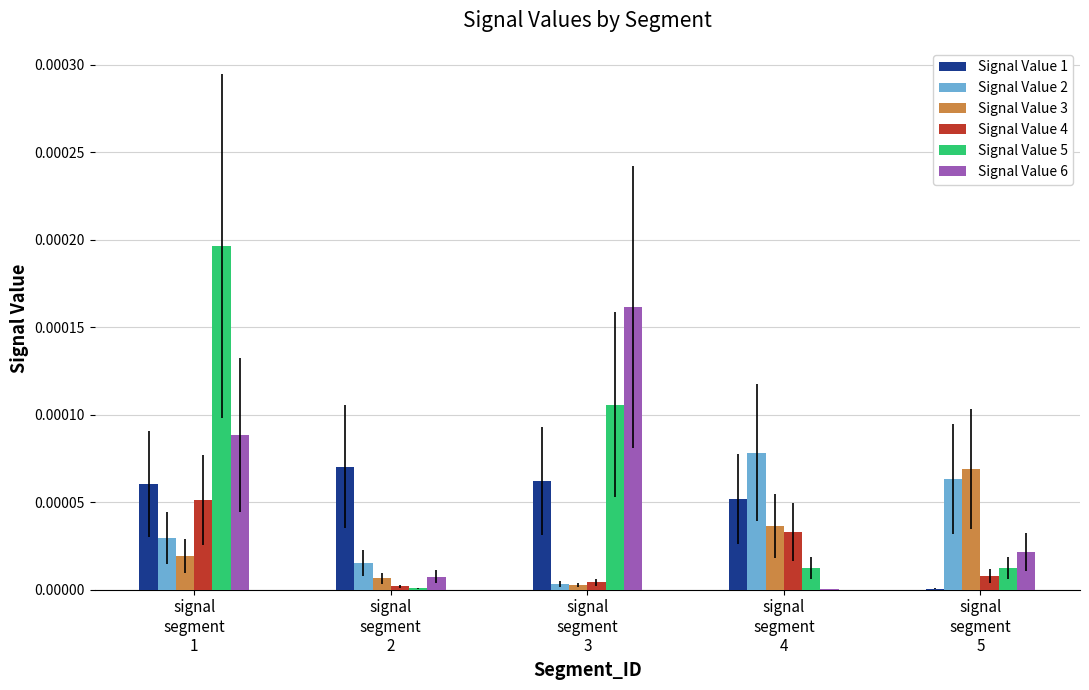

How many groups of bars are there?

5